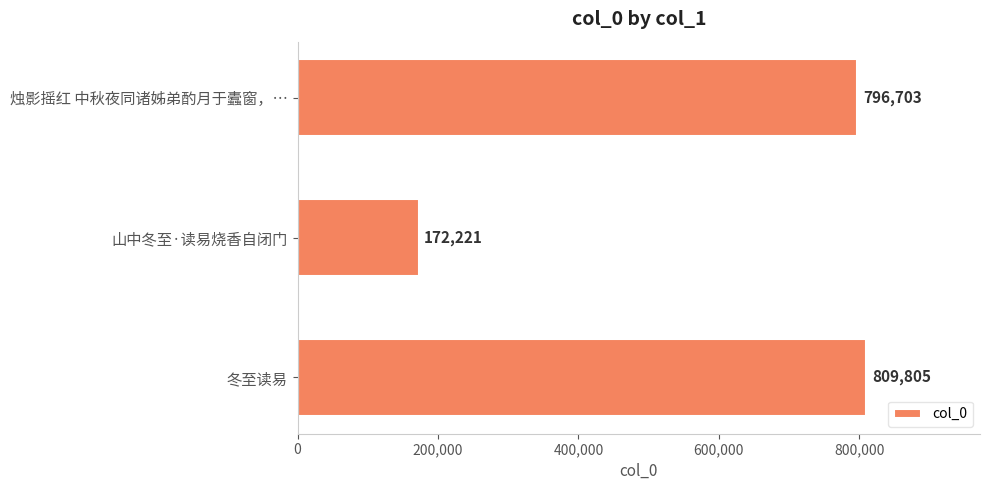

Reading top to bottom, what are all the values shown in this chart?

796703	172221	809805